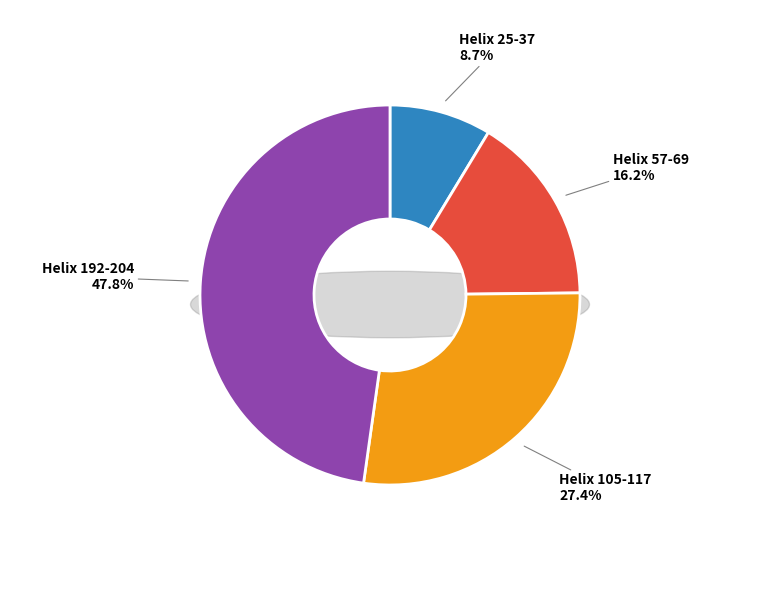

True or false: Helix 57-69 accounts for 24% of the total.

False